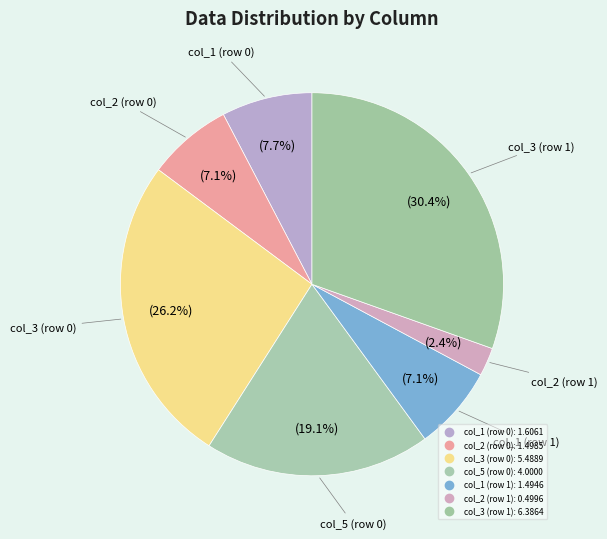

True or false: col_1 (row 0) accounts for 8% of the total.

True